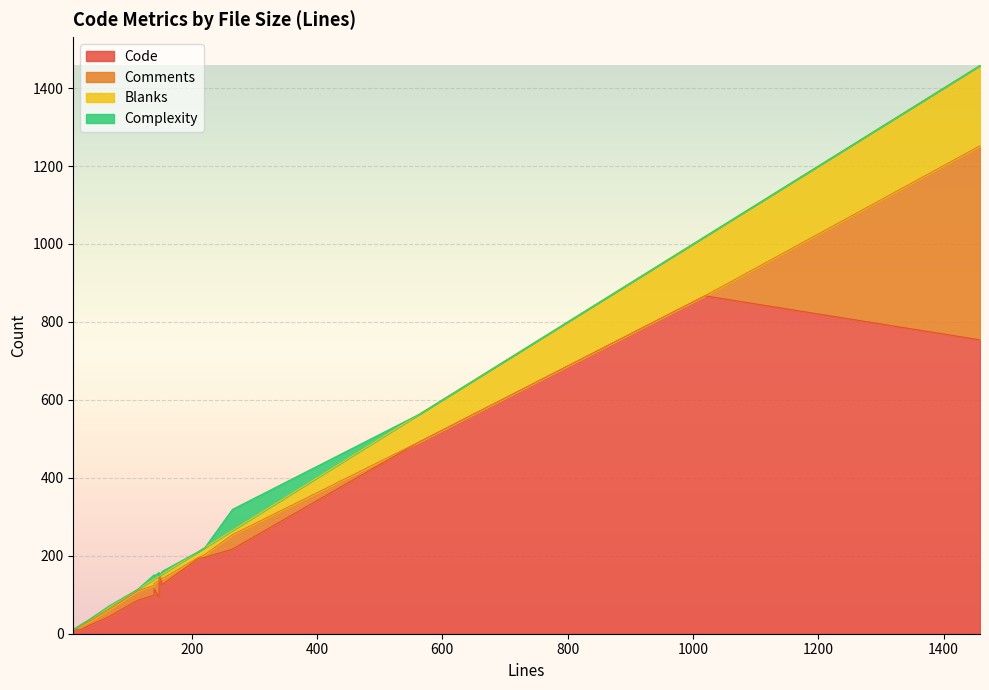

What is the average value of the Blanks series?

34